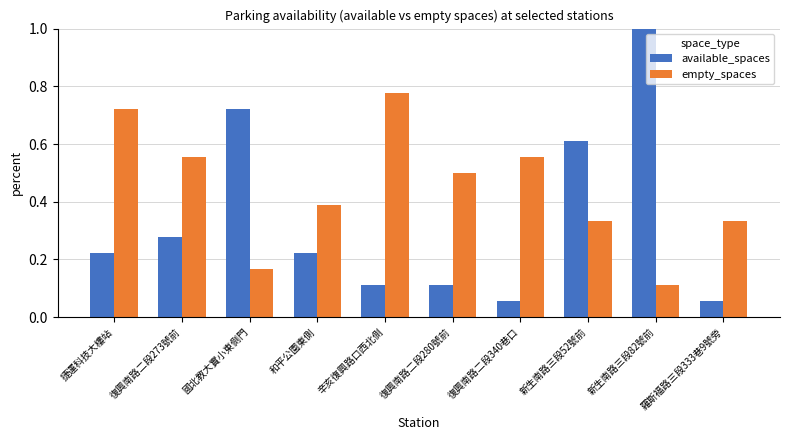

Does the chart contain stacked bars?

No